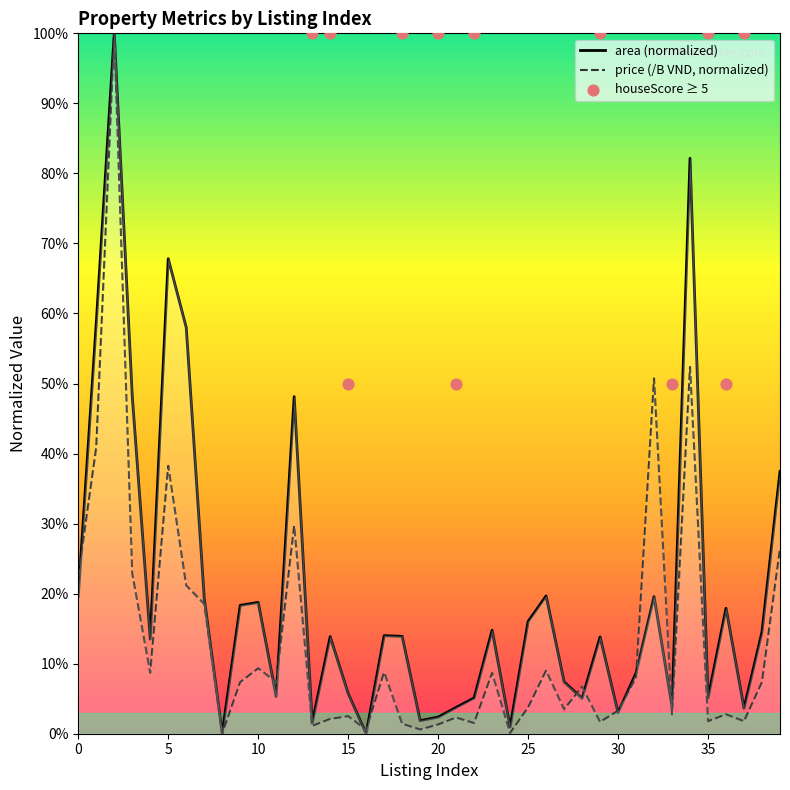

Which series contains the lowest Y value?

area